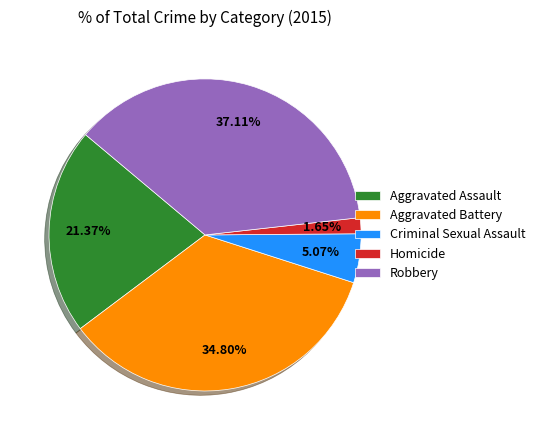

To the nearest percent, what portion does Criminal Sexual Assault represent?

5%